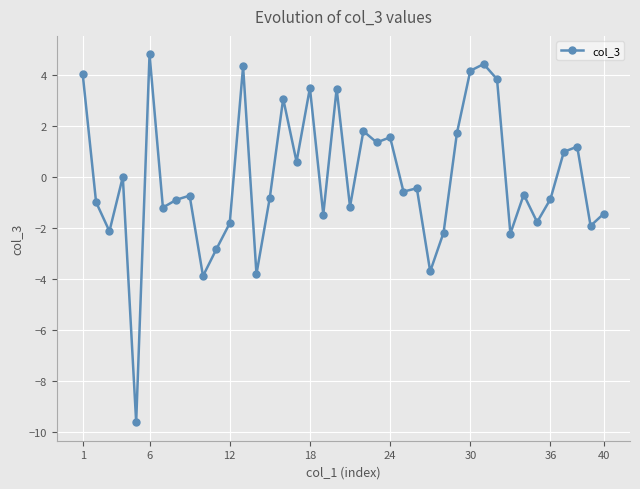

How many interior local valleys (lower than both neighbors) does the data have?

14